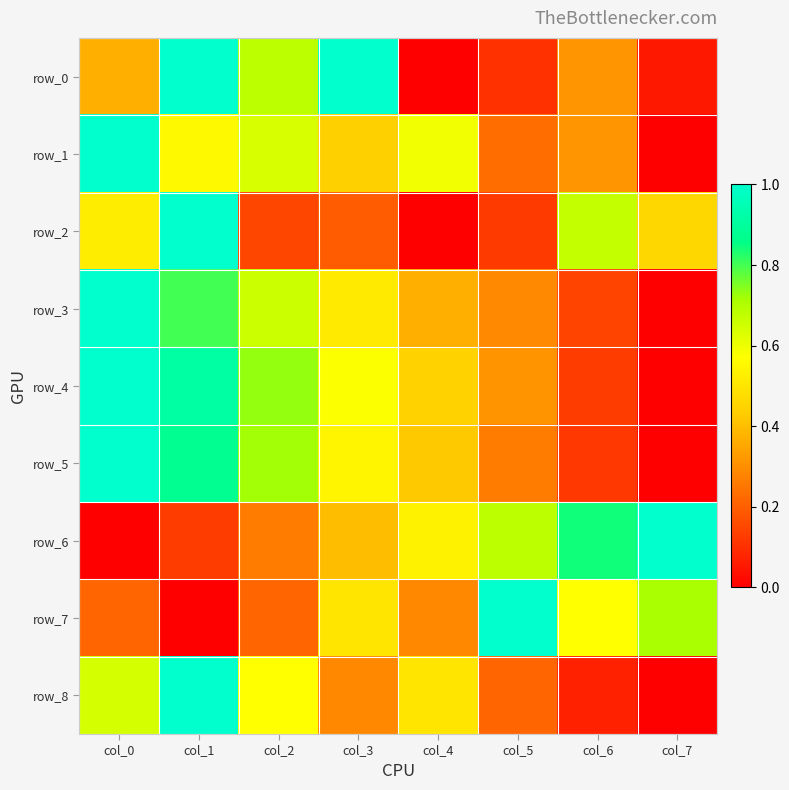

At how many categories does at least one series exceed 0?

8